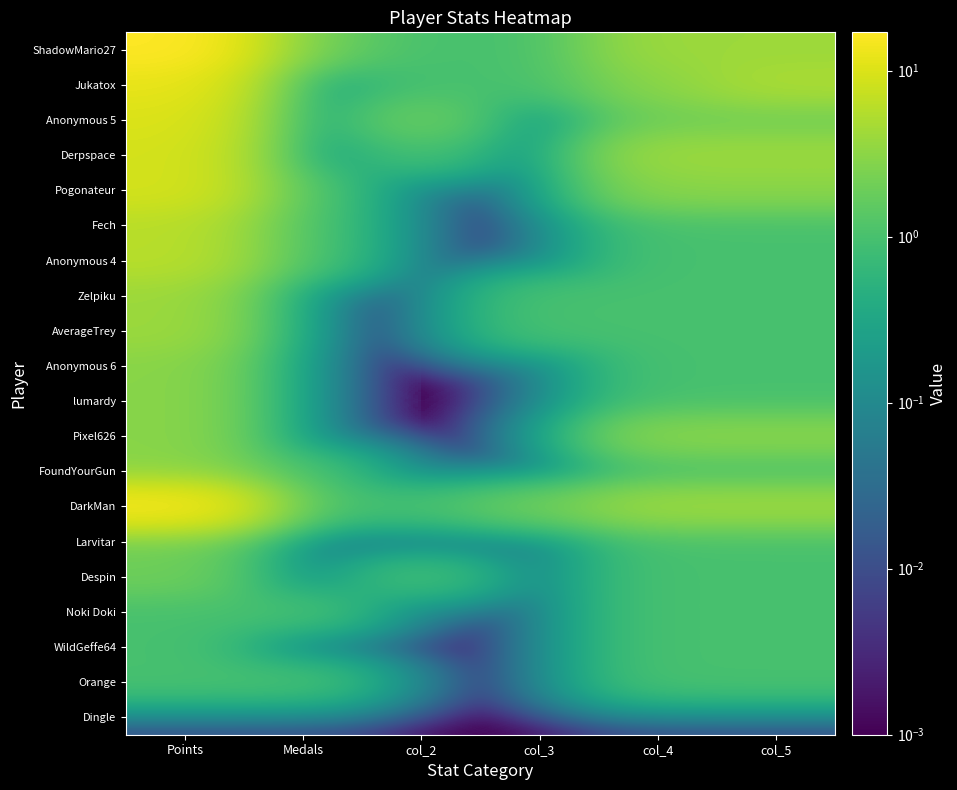

Reading left to right, list all the values displayed in this chart.

ShadowMario27: Points=17.0	Medals=2.0	col_2=1.0	col_3=1.0	col_4=4.0	col_5=4.0
Jukatox: Points=12.0	Medals=0.0	col_2=1.0	col_3=1.0	col_4=3.0	col_5=5.0
Anonymous 5: Points=10.0	Medals=0.0	col_2=2.0	col_3=0.0	col_4=2.0	col_5=2.0
Derpspace: Points=9.0	Medals=0.0	col_2=1.0	col_3=0.0	col_4=4.0	col_5=4.0
Pogonateur: Points=9.0	Medals=1.0	col_2=0.0	col_3=0.0	col_4=3.0	col_5=3.0
Fech: Points=6.0	Medals=1.0	col_2=0.0	col_3=0.0	col_4=1.0	col_5=1.0
Anonymous 4: Points=6.0	Medals=1.0	col_2=0.0	col_3=0.0	col_4=1.0	col_5=1.0
Zelpiku: Points=4.0	Medals=0.0	col_2=0.0	col_3=1.0	col_4=1.0	col_5=1.0
AverageTrey: Points=4.0	Medals=0.0	col_2=0.0	col_3=1.0	col_4=1.0	col_5=1.0
Anonymous 6: Points=3.0	Medals=0.0	col_2=0.0	col_3=0.0	col_4=1.0	col_5=1.0
lumardy: Points=3.0	Medals=0.0	col_2=0.0	col_3=0.0	col_4=1.0	col_5=1.0
Pixel626: Points=3.0	Medals=0.0	col_2=0.0	col_3=0.0	col_4=3.0	col_5=3.0
FoundYourGun: Points=3.0	Medals=1.0	col_2=0.0	col_3=0.0	col_4=1.0	col_5=1.0
DarkMan: Points=15.0	Medals=1.0	col_2=1.0	col_3=2.0	col_4=4.0	col_5=4.0
Larvitar: Points=2.0	Medals=0.0	col_2=0.0	col_3=0.0	col_4=1.0	col_5=1.0
Despin: Points=2.0	Medals=0.0	col_2=1.0	col_3=0.0	col_4=1.0	col_5=1.0
Noki Doki: Points=1.0	Medals=1.0	col_2=0.0	col_3=0.0	col_4=1.0	col_5=1.0
WildGeffe64: Points=1.0	Medals=0.0	col_2=0.0	col_3=0.0	col_4=1.0	col_5=1.0
Orange: Points=1.0	Medals=1.0	col_2=0.0	col_3=0.0	col_4=1.0	col_5=1.0
Dingle: Points=0.0	Medals=0.0	col_2=0.0	col_3=0.0	col_4=0.0	col_5=0.0